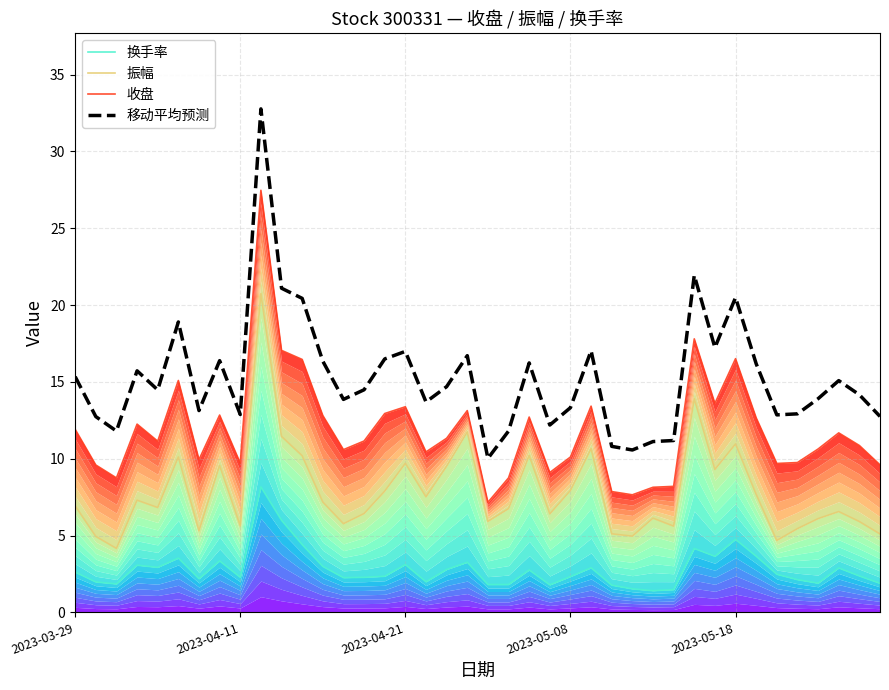

The value of 移动平均预测 at 39 is 12.8. True or false?

True